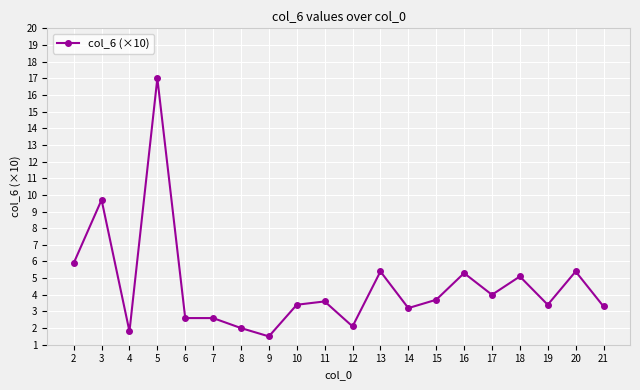

What value does the data have at 20?

5.4